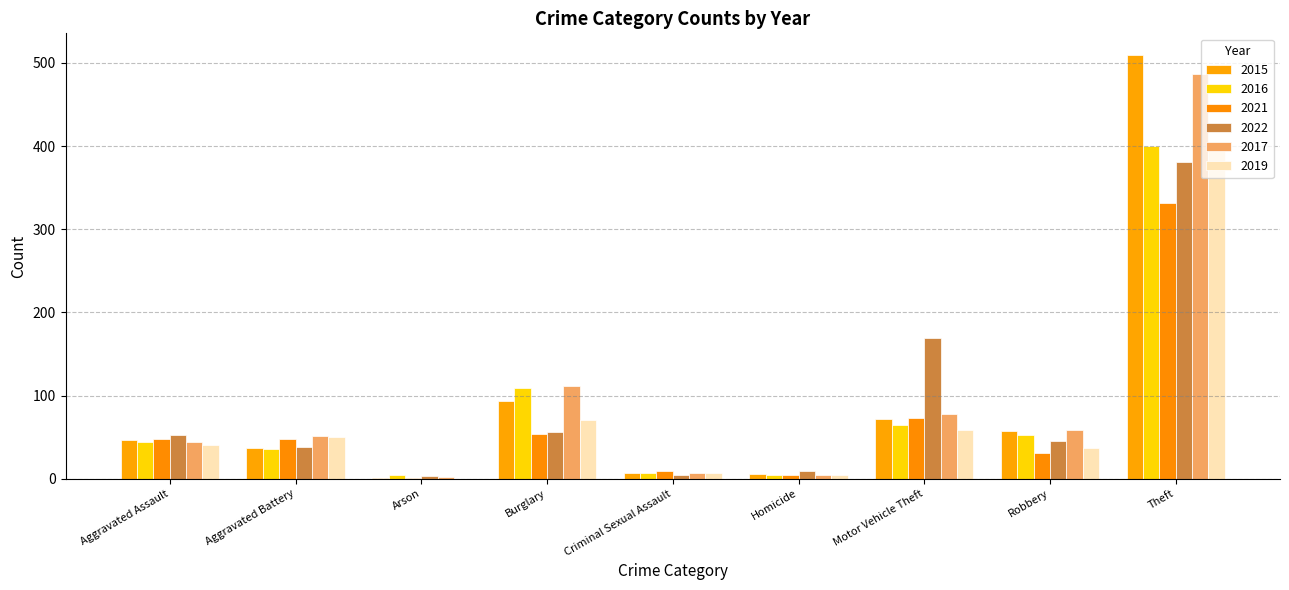

How many distinct data groups are displayed?

6